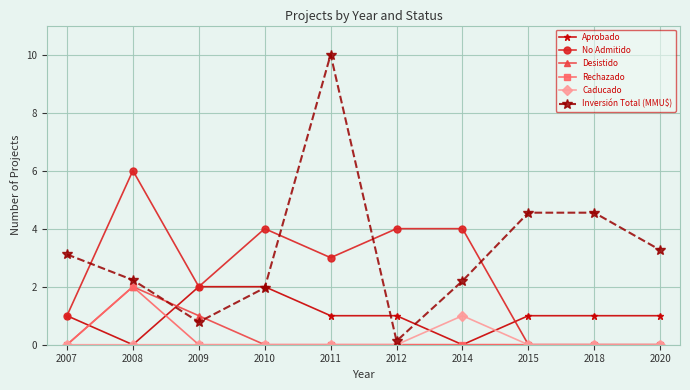

Is this an area chart (filled region under the line)?

No